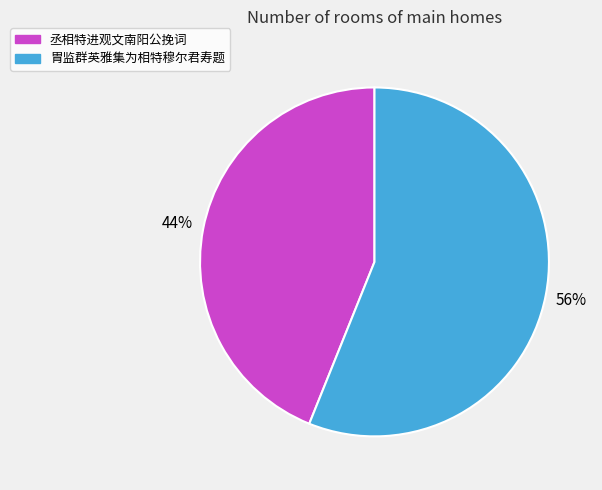

What is the smallest slice in the pie chart?

丞相特进观文南阳公挽词